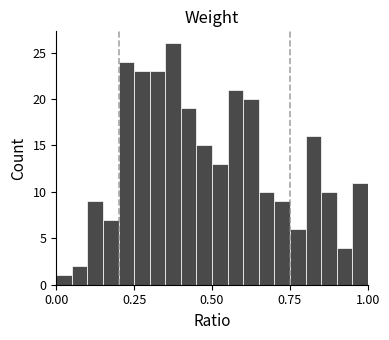

Around what value on the x-axis is the tallest bar? Give the approximate position of its centre, as read against the axis.

0.40